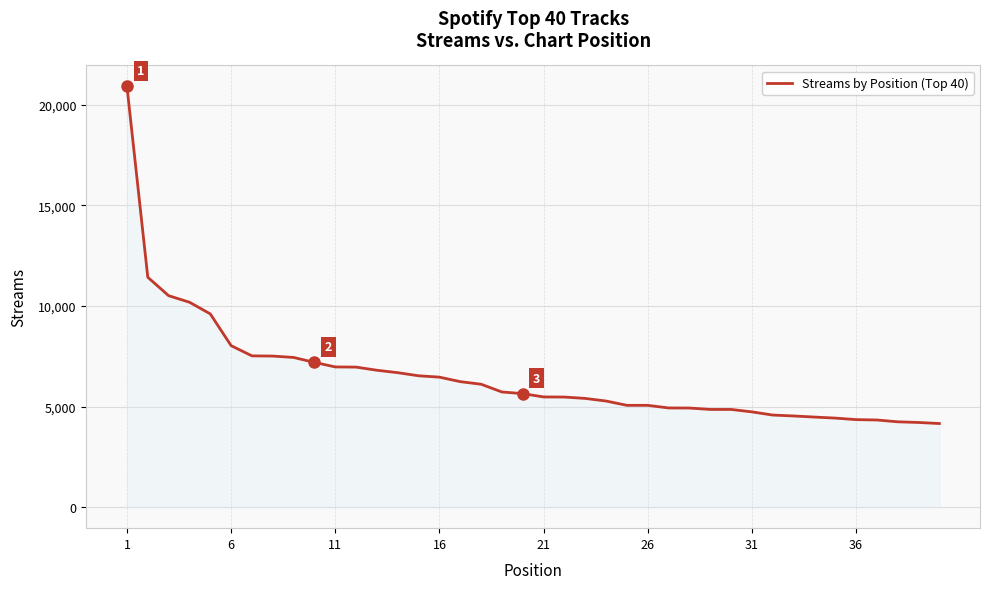

What is the greatest value displayed?

20918